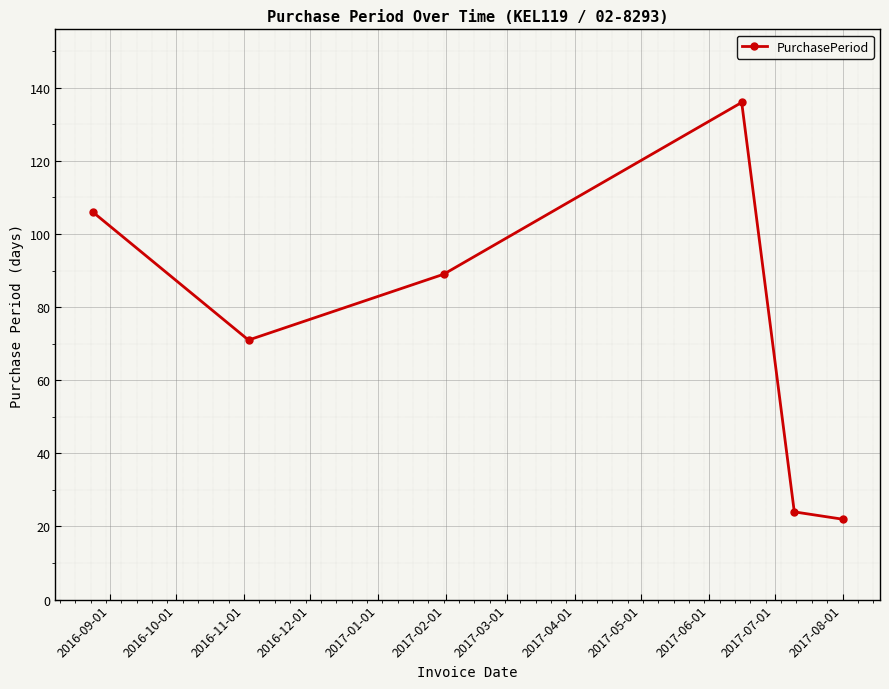

What is the greatest value displayed?

136